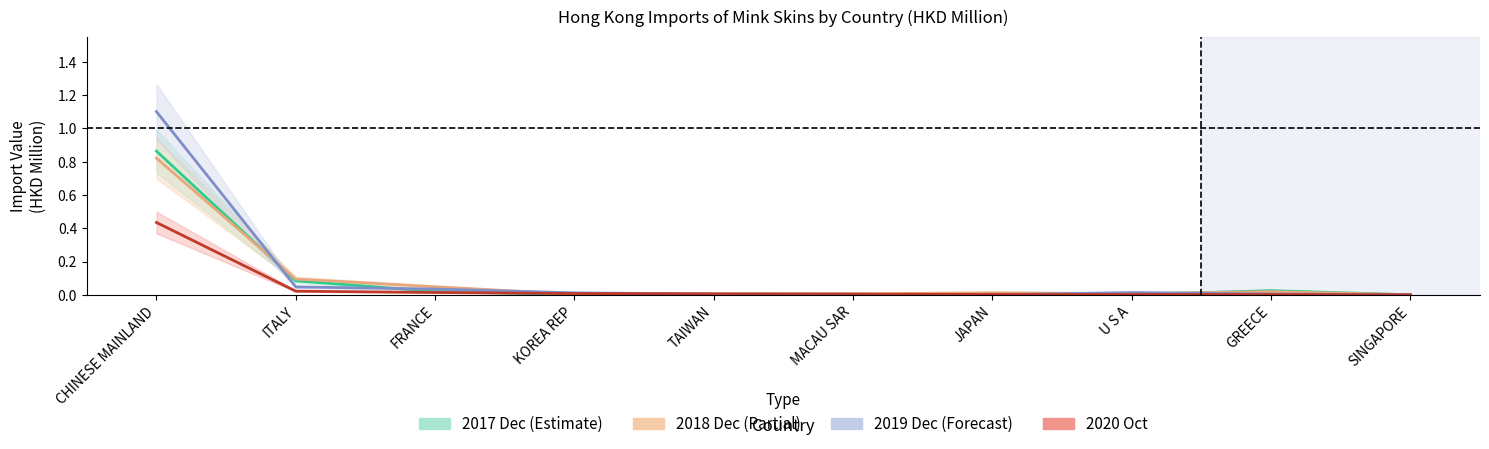

Which category has the highest value in the 2019 Dec series?

CHINESE MAINLAND